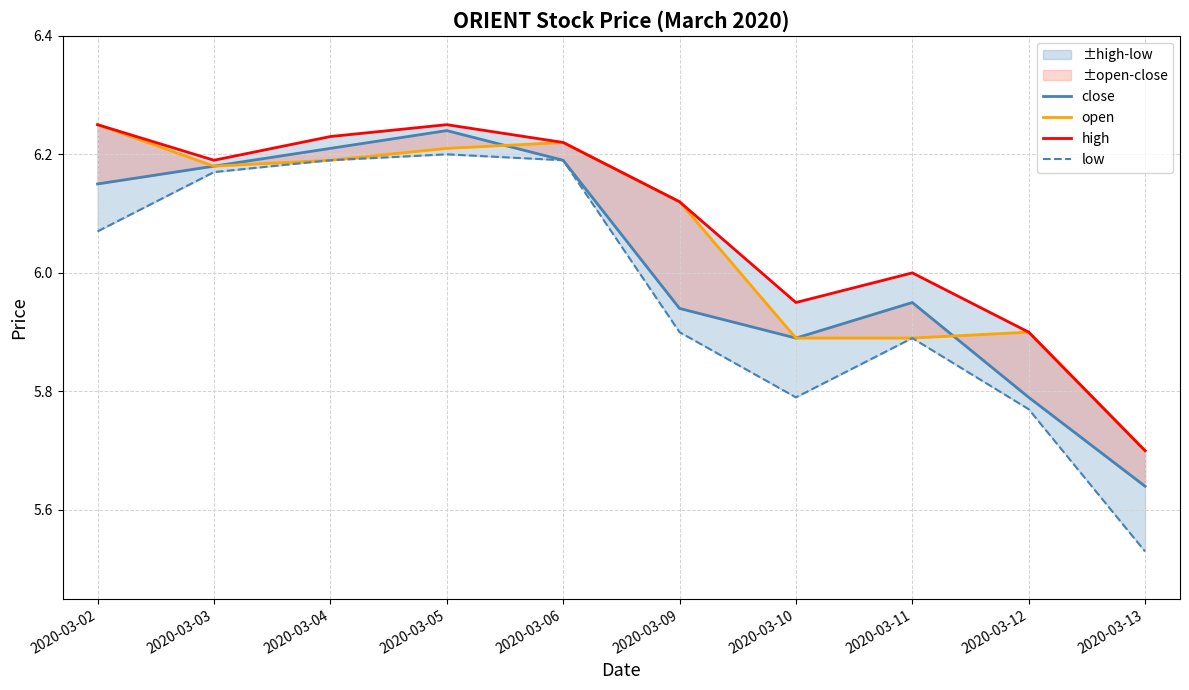

What is the value of the open point at the 3rd from the left?

6.2